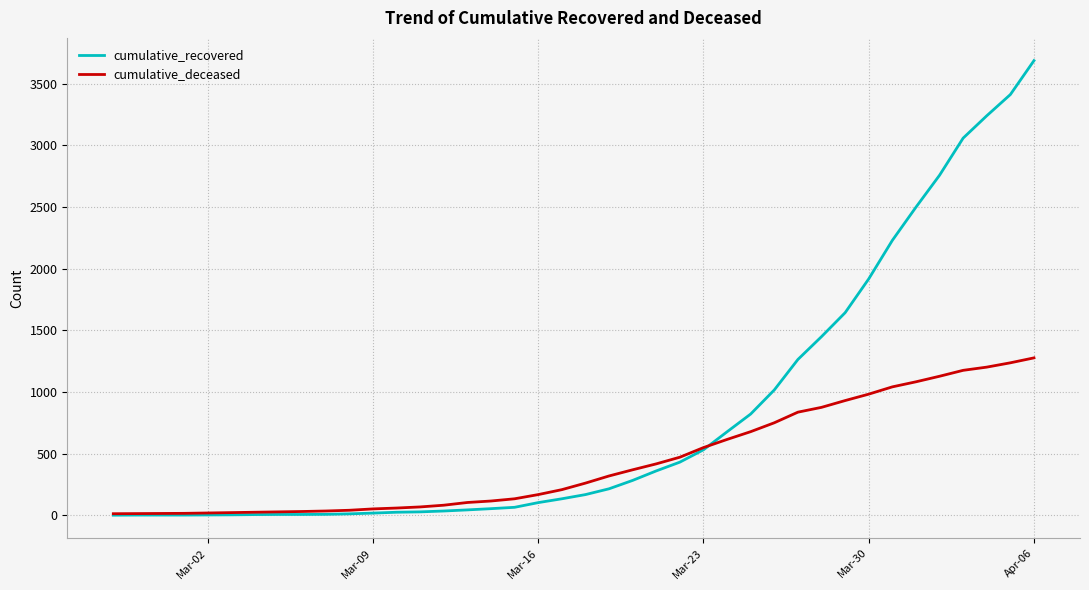

Which series has the largest total across all categories?

cumulative_recovered